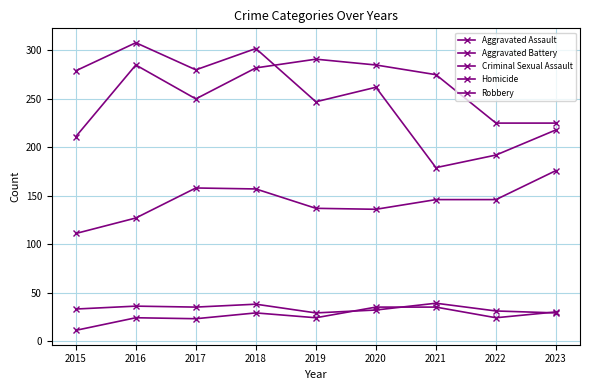

Reading left to right, list all the values displayed in this chart.

Aggravated Assault: 2015=111	2016=127	2017=158	2018=157	2019=137	2020=136	2021=146	2022=146	2023=176
Aggravated Battery: 2015=211	2016=285	2017=250	2018=282	2019=291	2020=285	2021=275	2022=225	2023=225
Criminal Sexual Assault: 2015=33	2016=36	2017=35	2018=38	2019=29	2020=32	2021=39	2022=31	2023=29
Homicide: 2015=11	2016=24	2017=23	2018=29	2019=24	2020=35	2021=35	2022=24	2023=30
Robbery: 2015=279	2016=308	2017=280	2018=302	2019=247	2020=262	2021=179	2022=192	2023=218